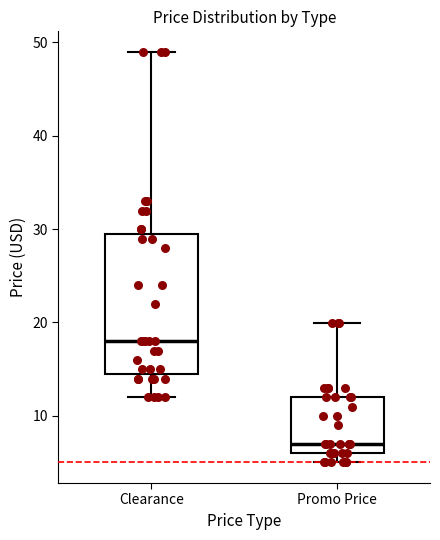

Reading left to right, read every box against the y-axis: the position of its median line, the range the box covers, and the ends of its whiskers. The values are not printed on the chart, so give them approximately, as read against the axis.

Clearance: median 18, box 14 to 29, whiskers 12 to 49
Promo Price: median 7, box 6 to 12, whiskers 5 to 20